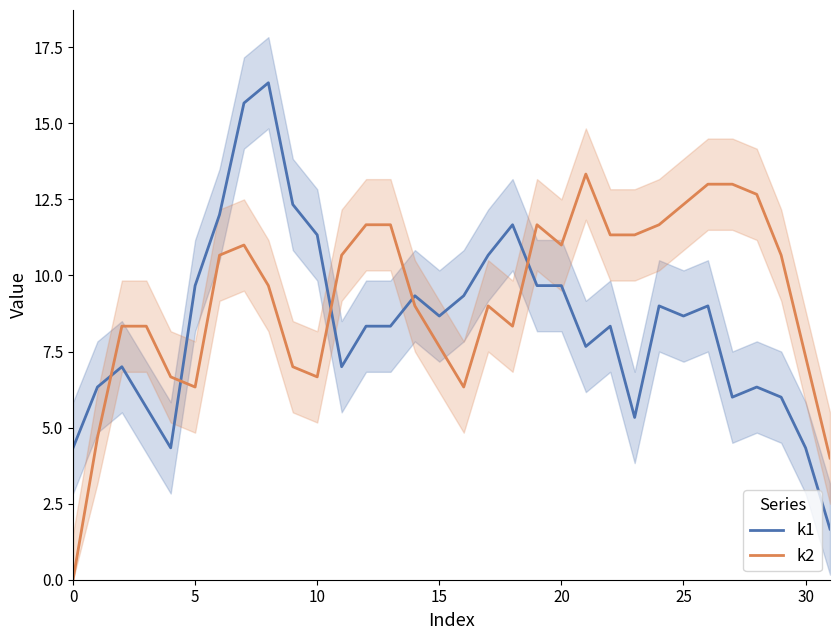

Is the value of k2 at 21 greater than the value of k1 at 19?

Yes